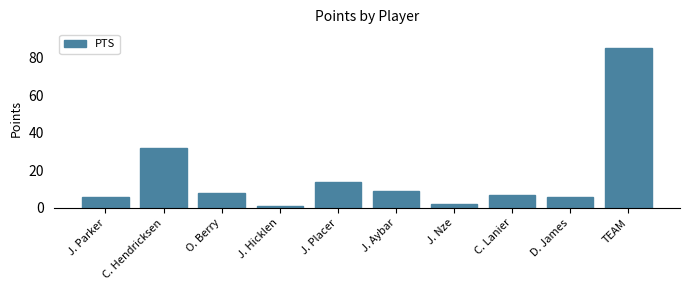

How many series are shown in this chart?

1